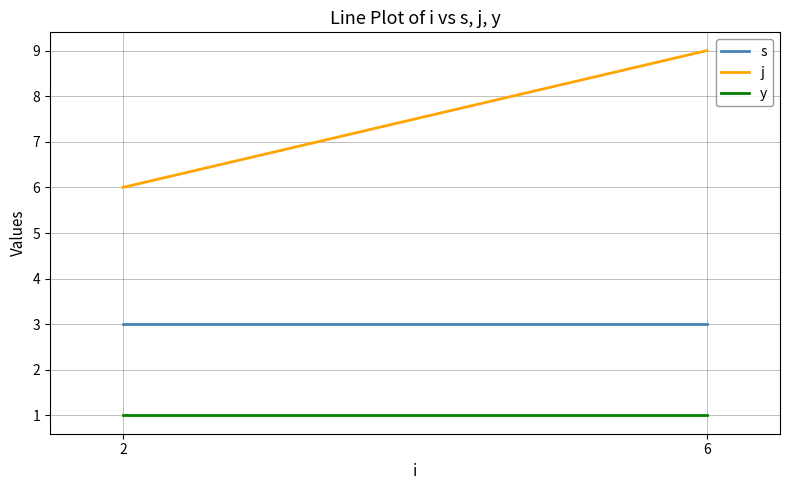

What is the difference between the highest and lowest values at 2?

5